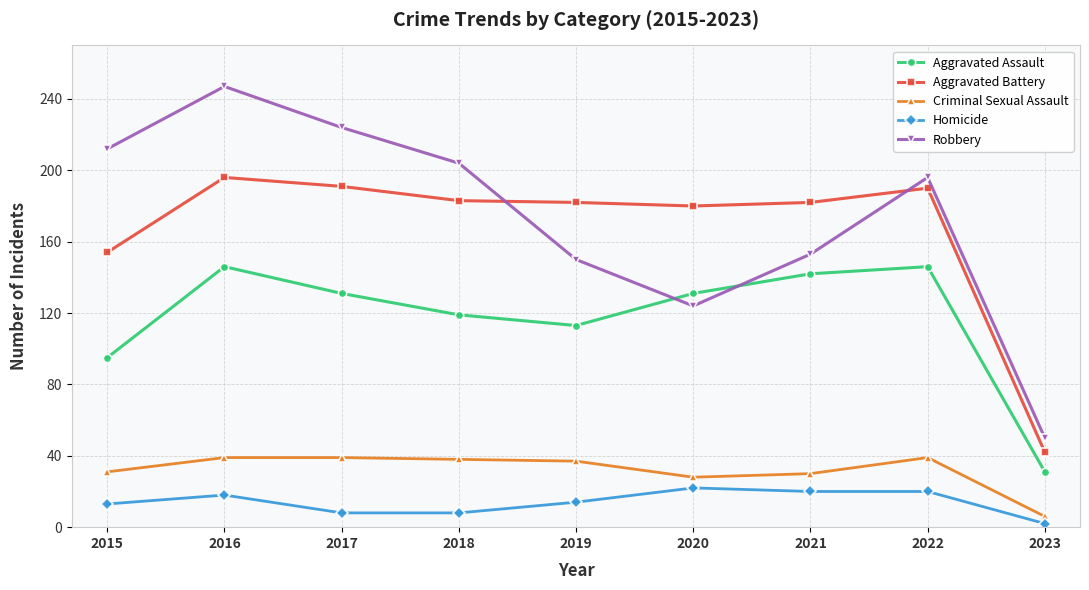

What is the value of the Criminal Sexual Assault point at the 8th from the left?

39